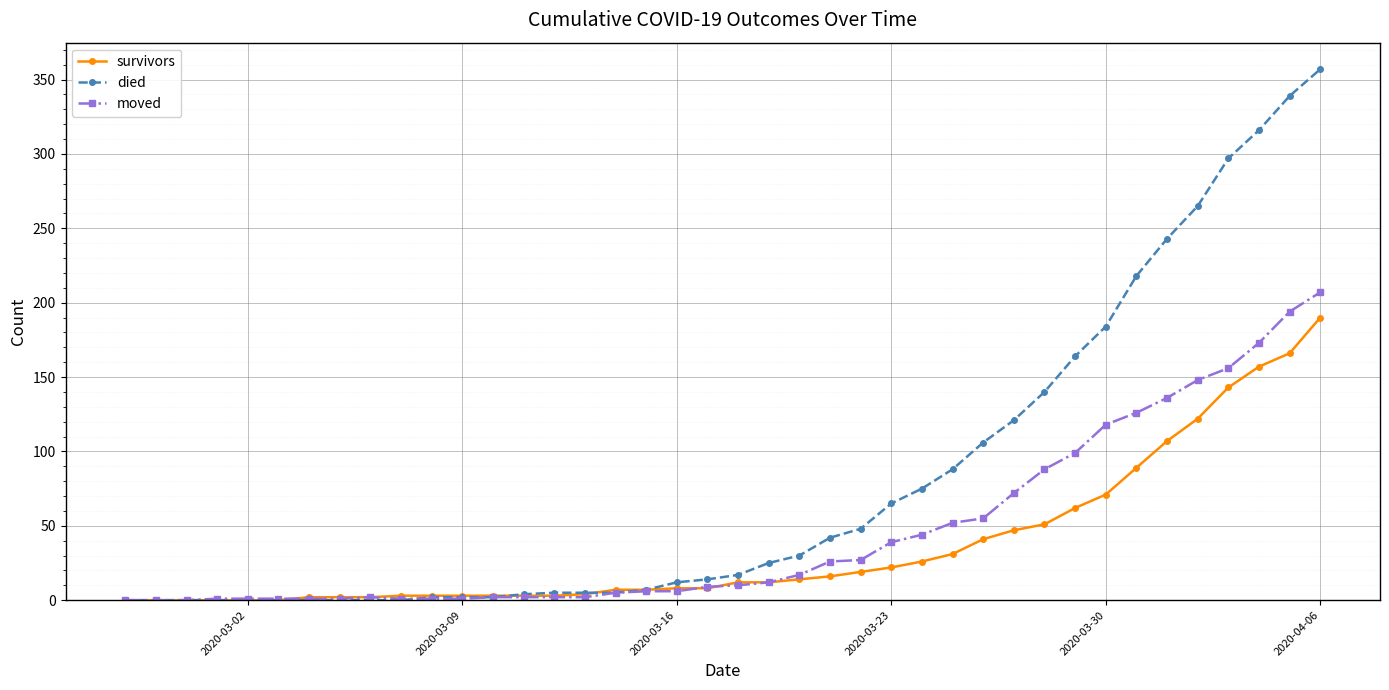

List the series in order of their peak value, highest first.

died, moved, survivors